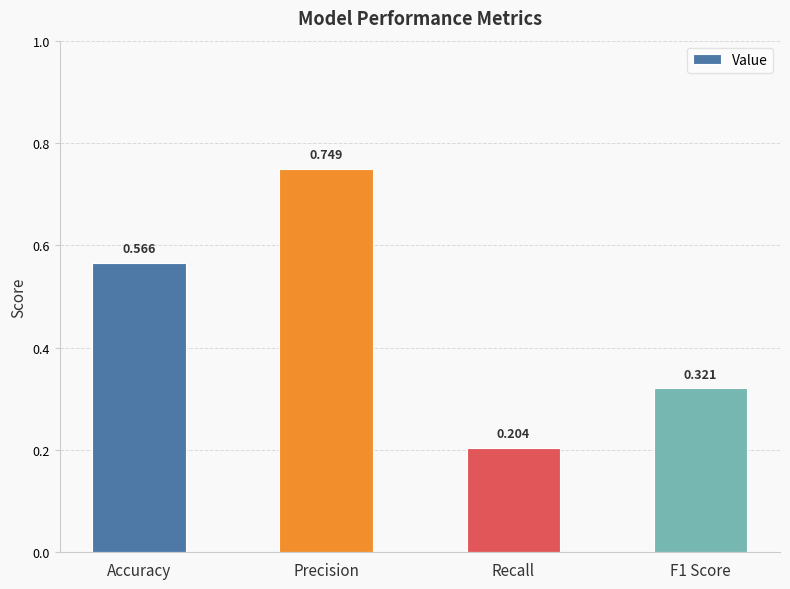

What is the average value?

0.5